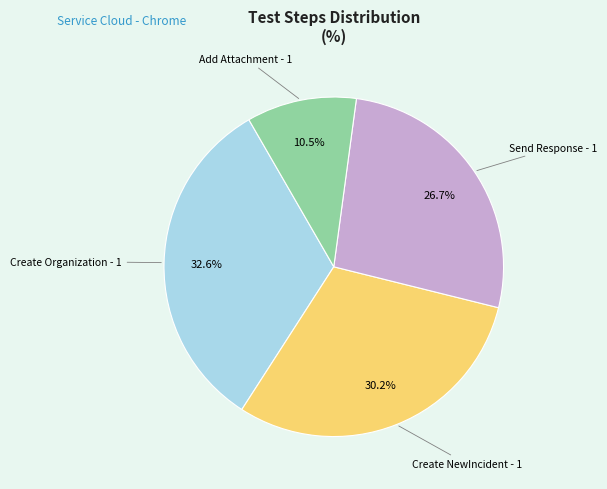

Is there any slice that represents more than half of the pie?

No